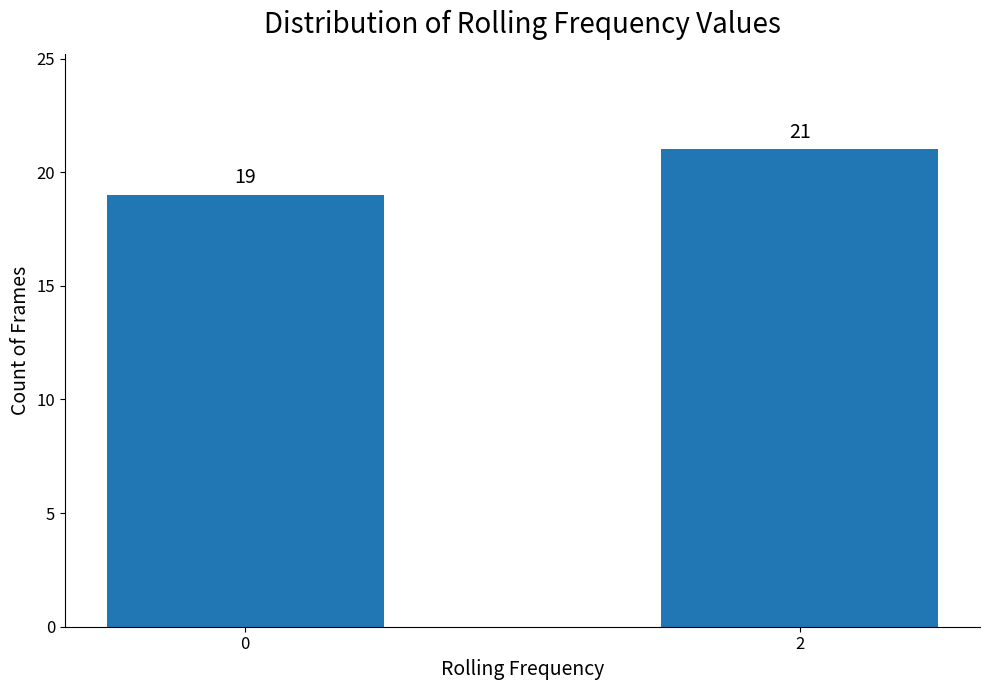

What is the approximate value at 0?

19